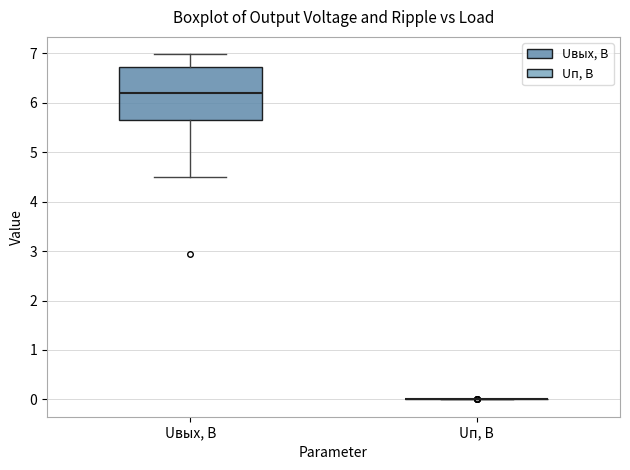

Comparing the boxes themselves (not the whiskers), which one is the tallest?

Uвых, В